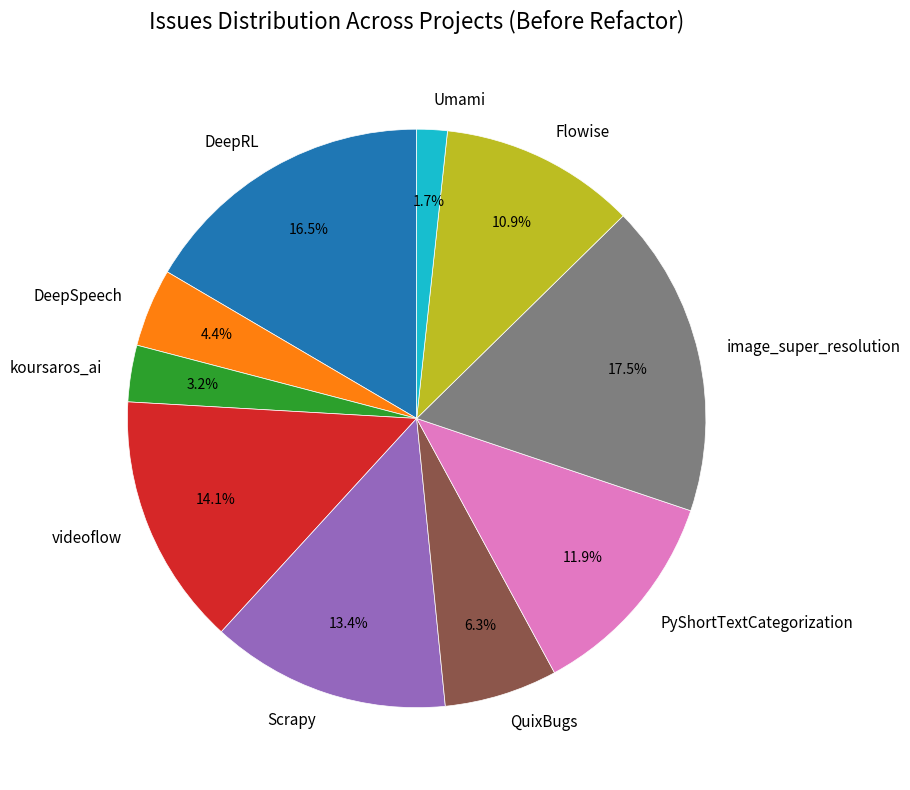

What percentage do Scrapy and QuixBugs together represent?

19.7%